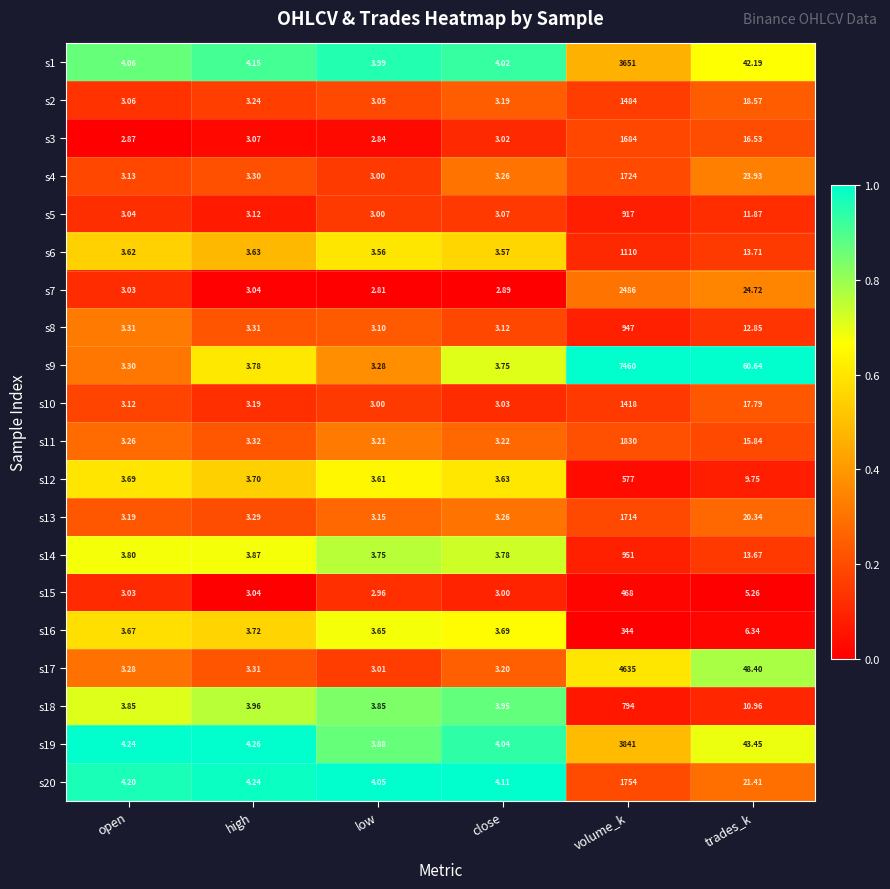

What is the difference between the highest and lowest values at trades_k?

55.4